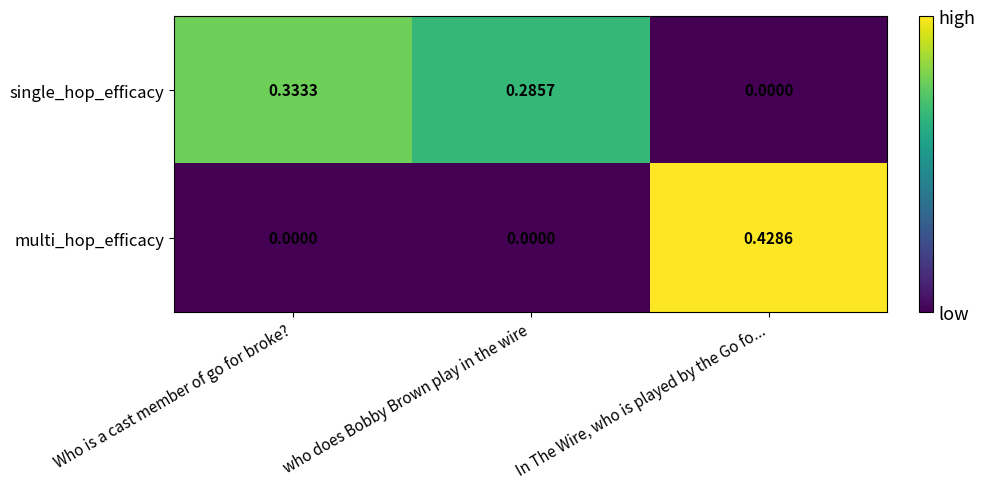

Between Who is a cast member of go for broke? and In The Wire, who is played by the Go fo..., which series saw the biggest shift?

multi_hop_efficacy